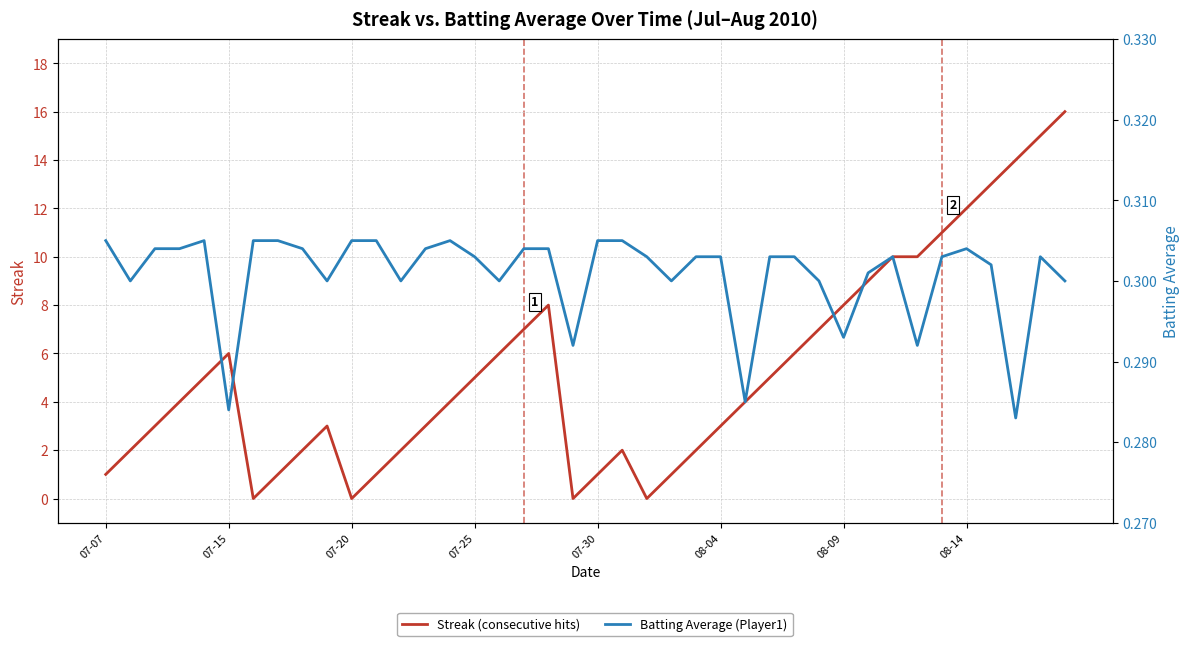

Rank the series by their average value, from highest to lowest.

Streak (consecutive hits), Batting Average (Player1)